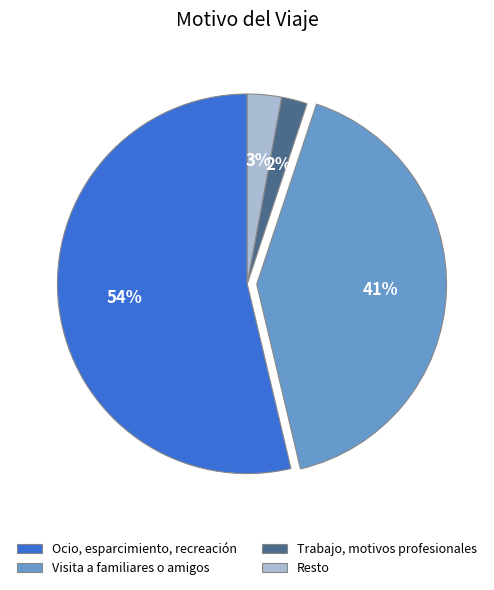

To the nearest percent, what percentage of the pie is Ocio, esparcimiento, recreación?

54%